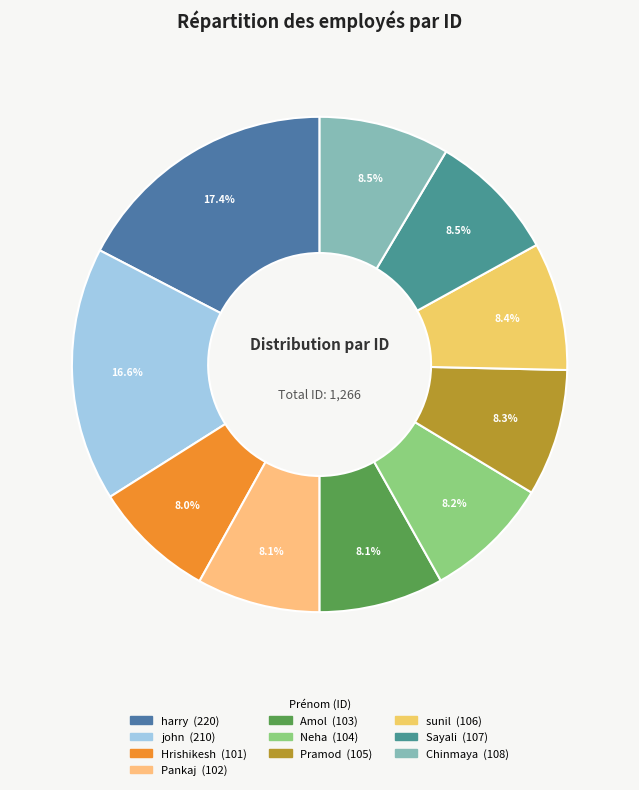

What portion of the pie excludes sunil?

91.6%